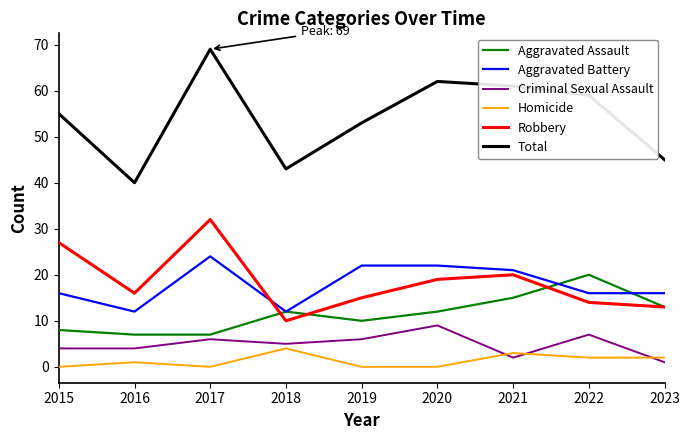

Where is the first local minimum for Robbery?

2016